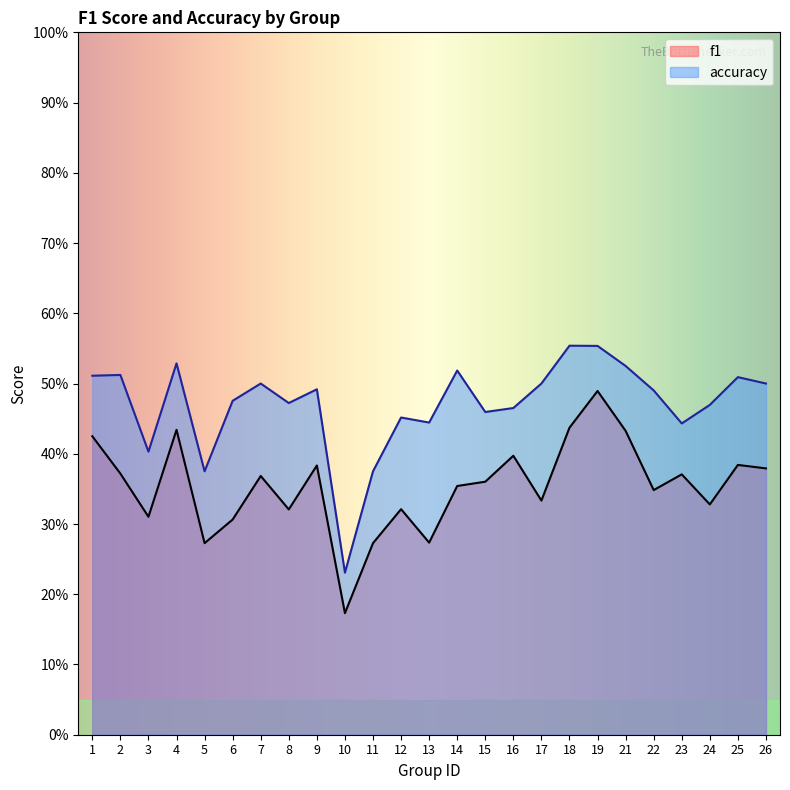

Is the value of f1 at 15 greater than the value of accuracy at 15?

No